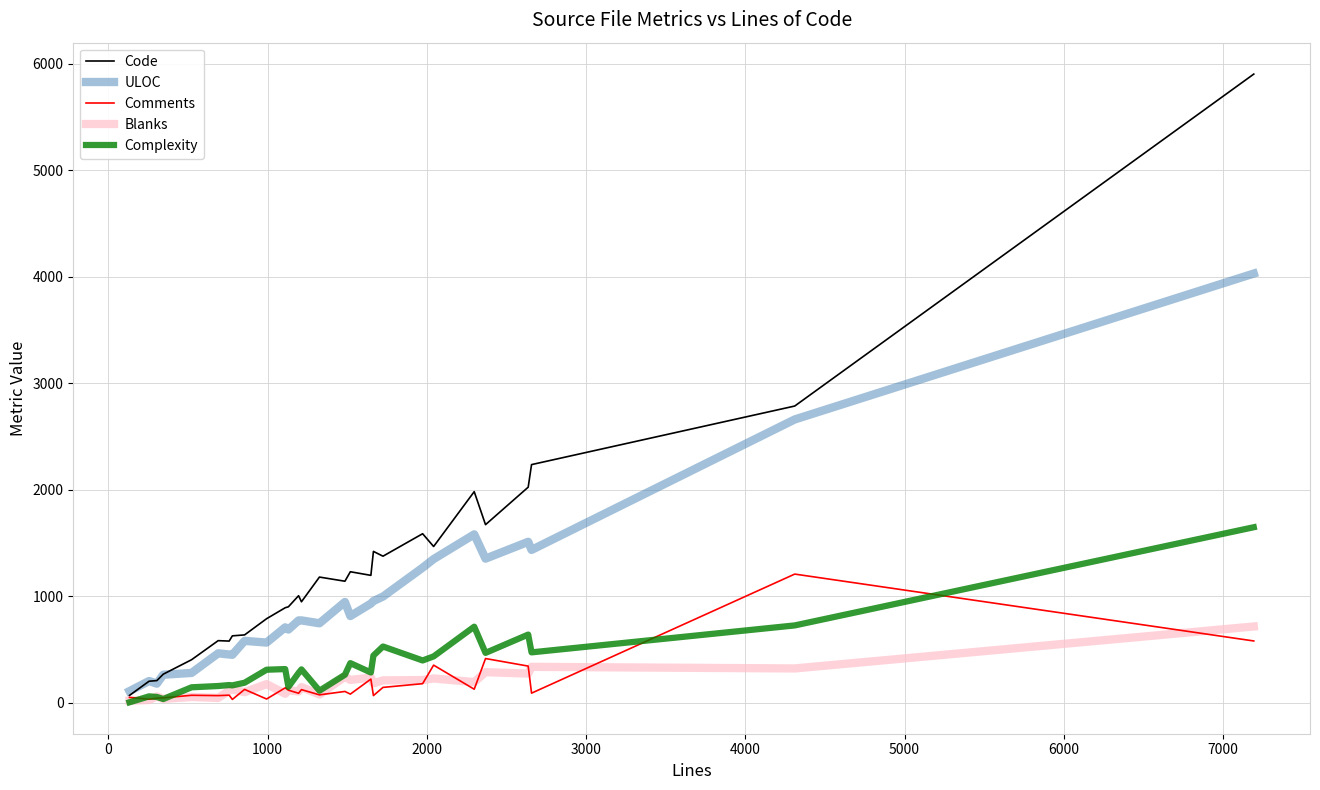

Which series has the largest total across all categories?

Code